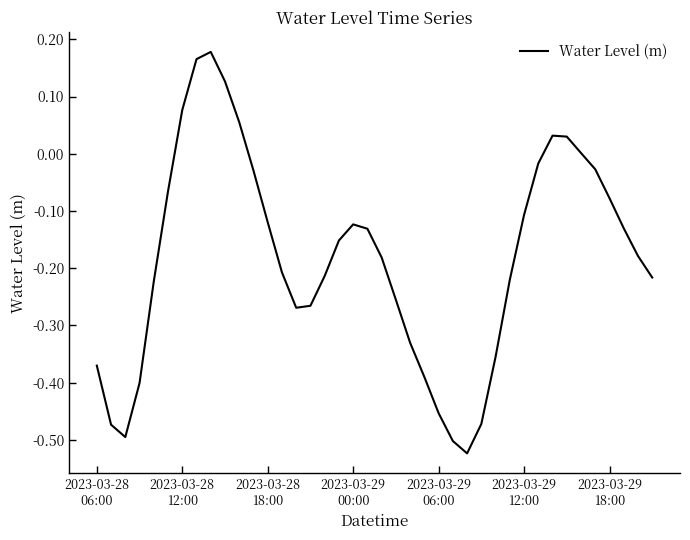

What is the difference between the maximum and minimum values?

0.7